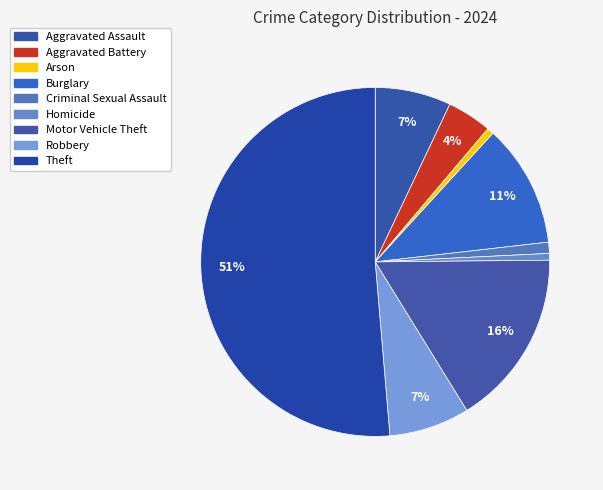

Count the number of slices in the pie.

9